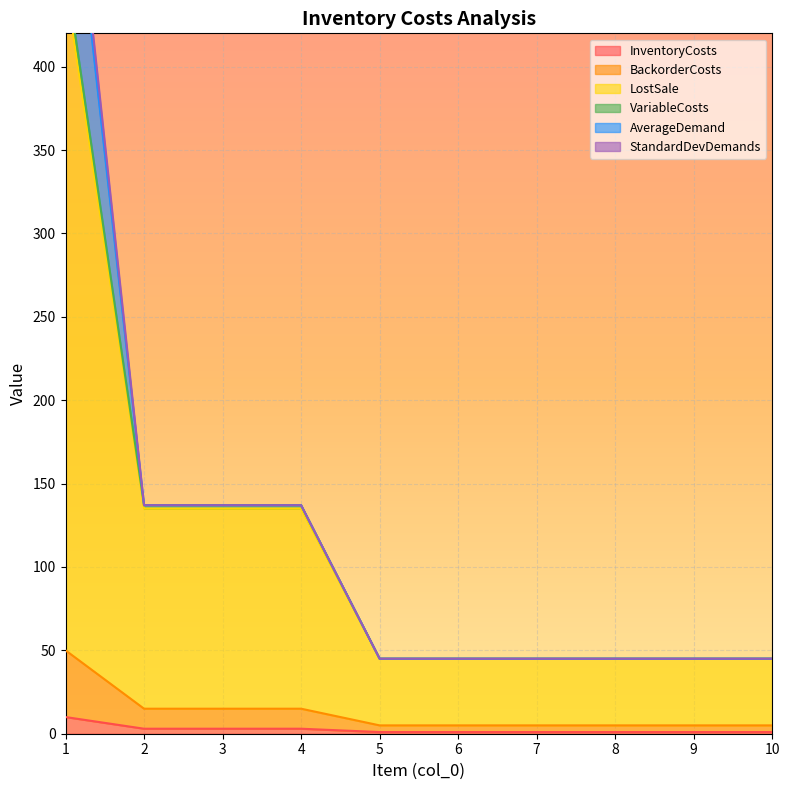

What is the value of the VariableCosts point at the 1st from the left?

459